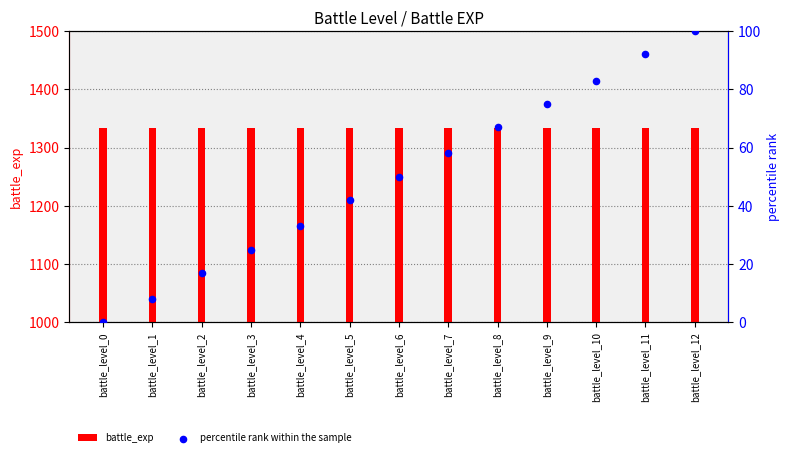

Which series reaches the maximum Y coordinate?

battle_exp